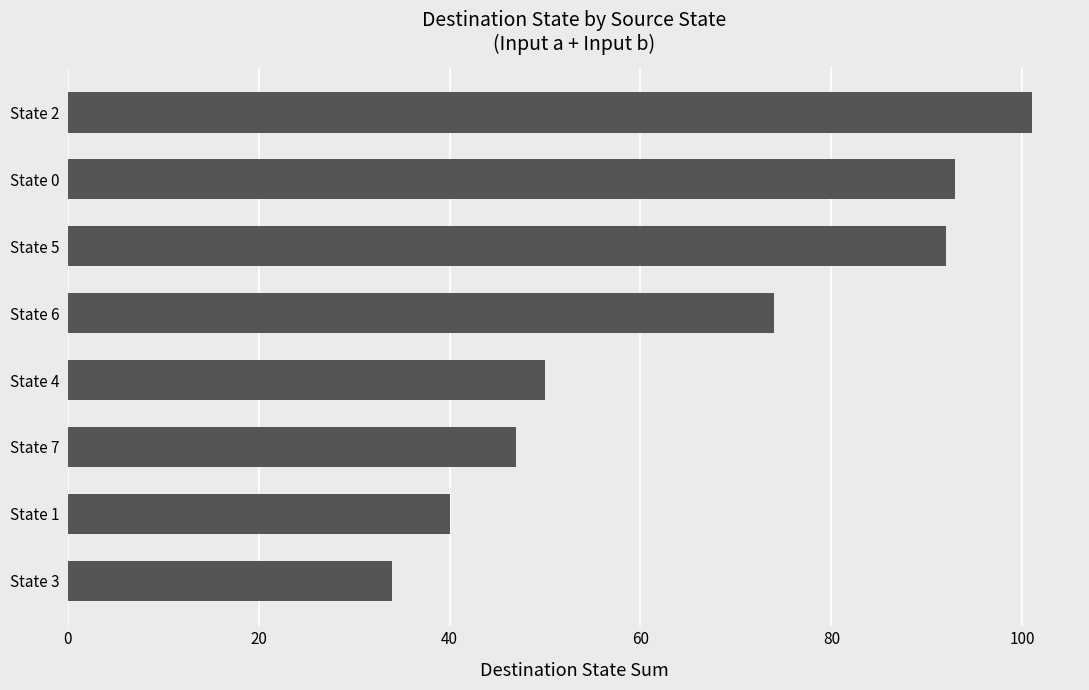

Reading bottom to top, extract all data points from this chart.

State 3=34	State 1=40	State 7=47	State 4=50	State 6=74	State 5=92	State 0=93	State 2=101